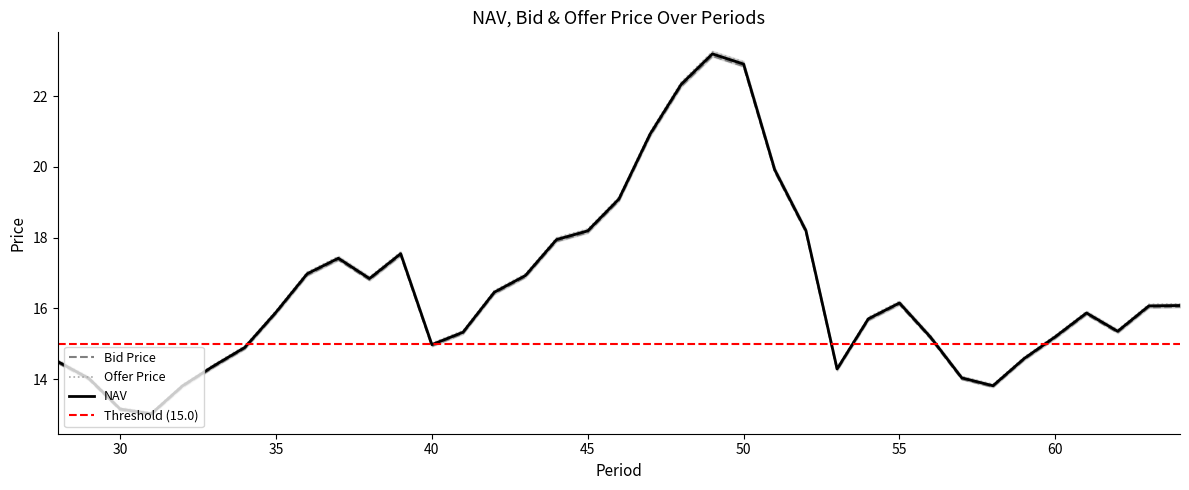

How many distinct data groups are displayed?

3